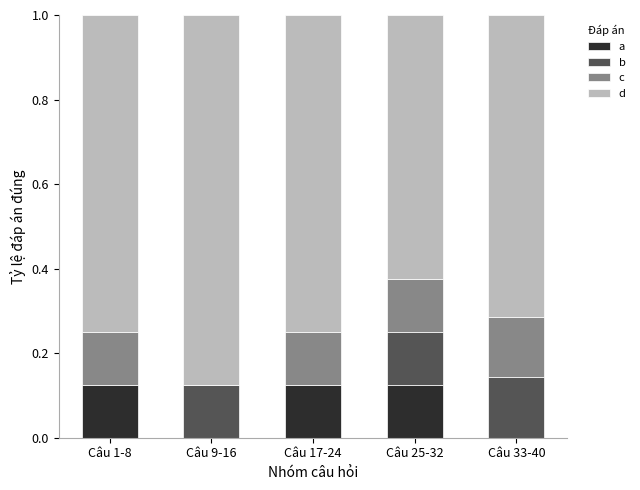

What is the total value across all series at Câu 17-24?

1.0